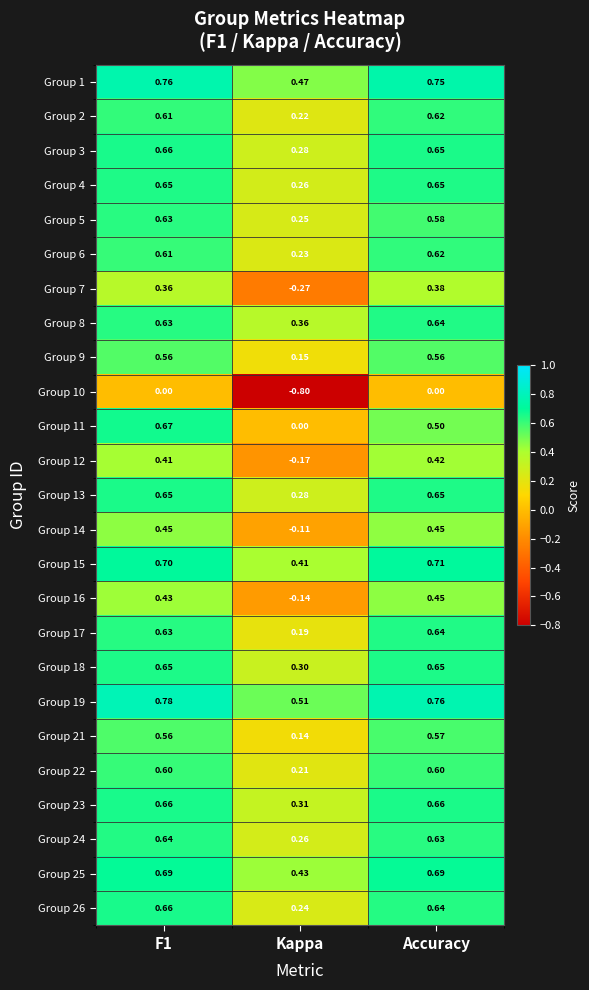

What is the smallest value displayed?

-0.8